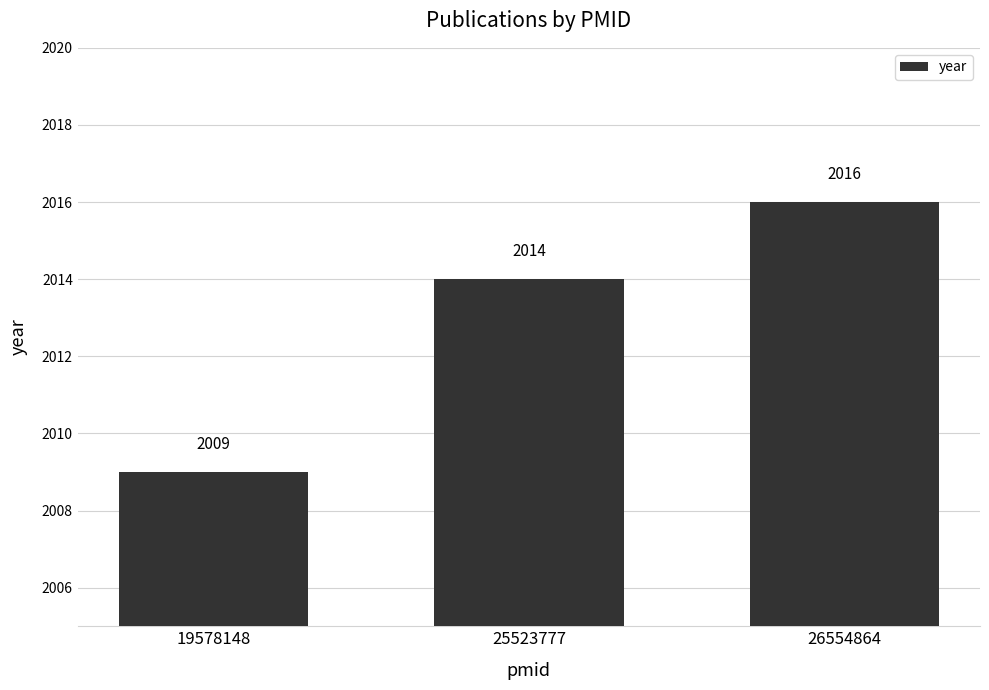

What is the value of the 3rd bar from the left?

2016